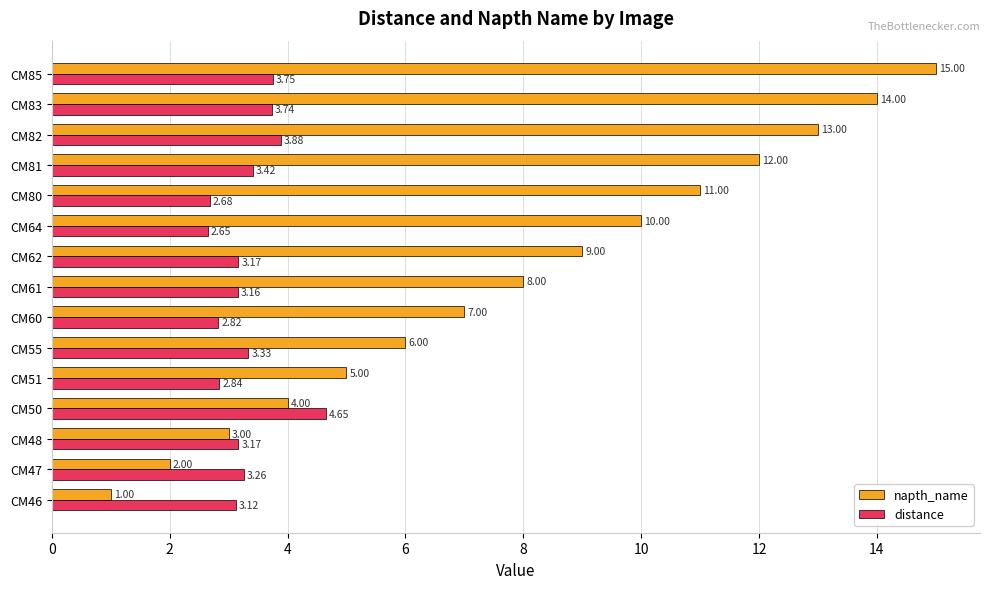

At which label is napth_name closest to 8?

CM61